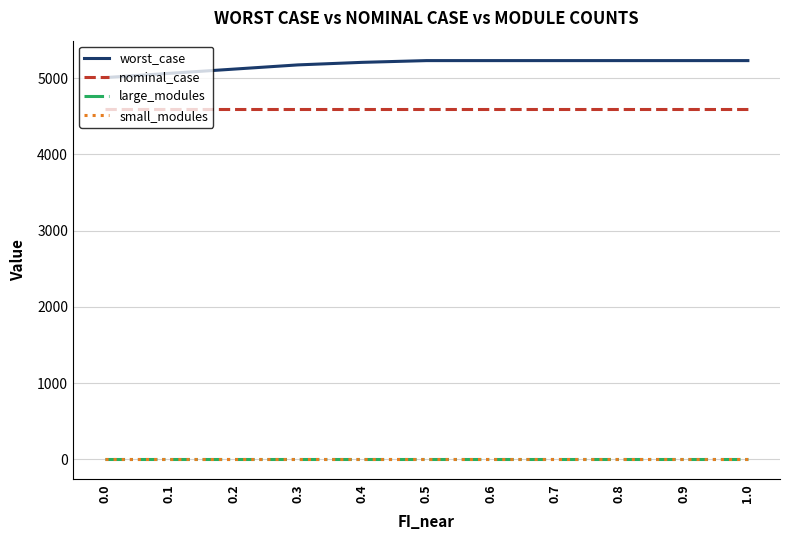

What is the minimum value for nominal_case?

4598.3